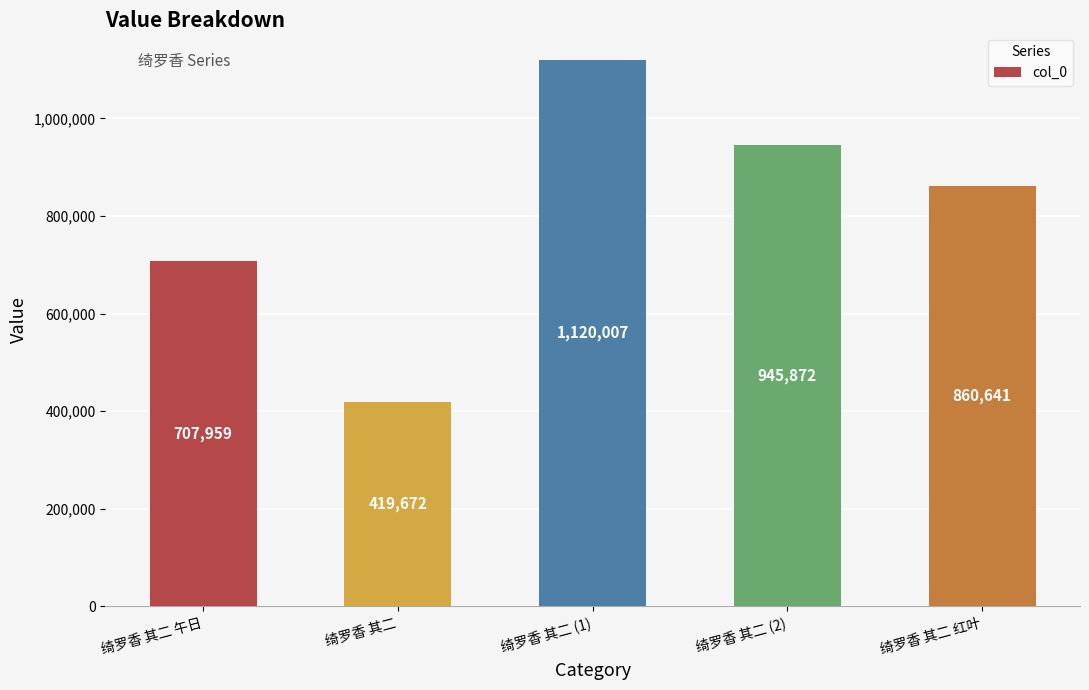

What is the value of the 1st bar from the left?

707959